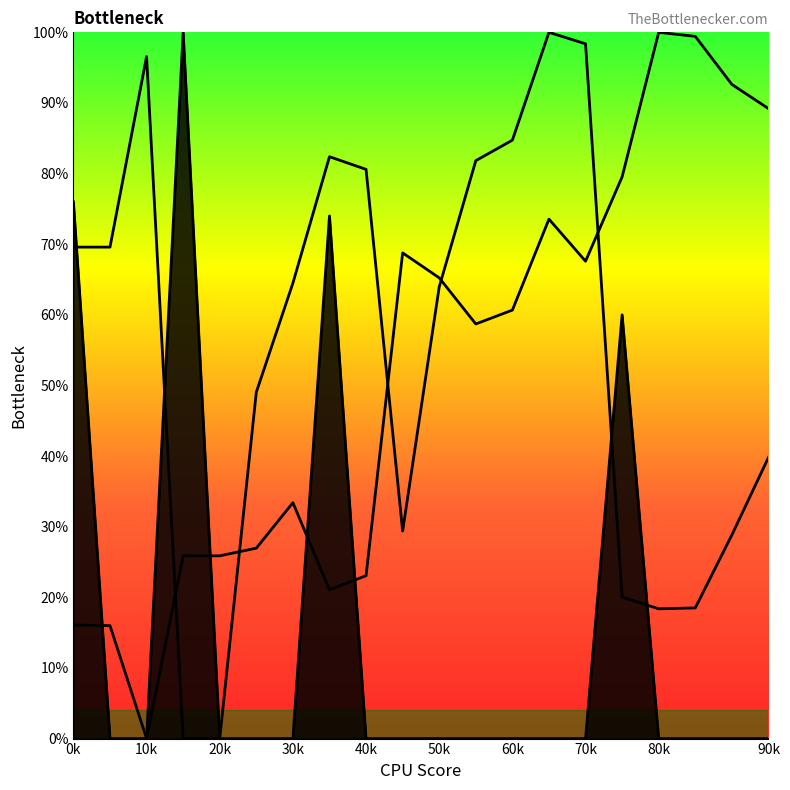

How many intersections are there between rate and x_coord?

4